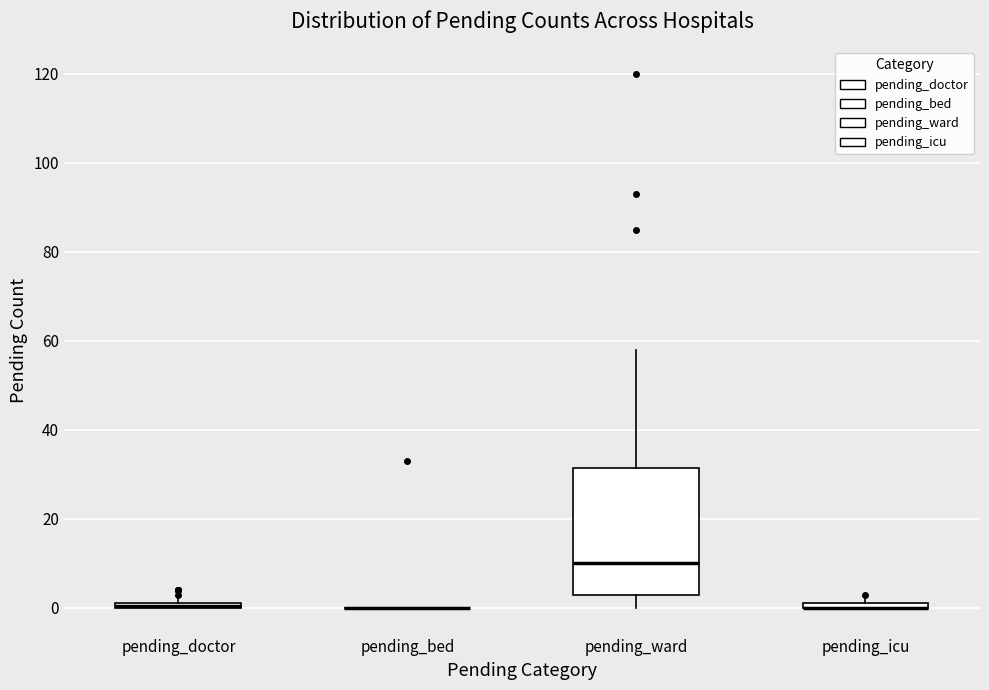

Which box is the tallest, from its lower edge to its upper edge?

pending_ward